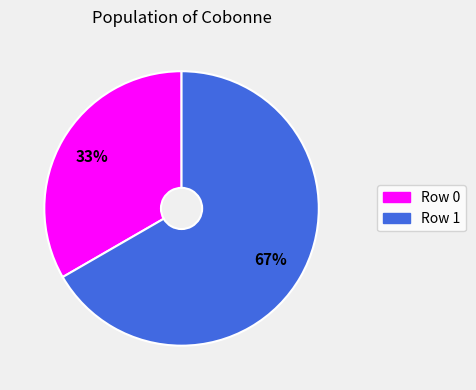

How many slices are in this pie chart?

2